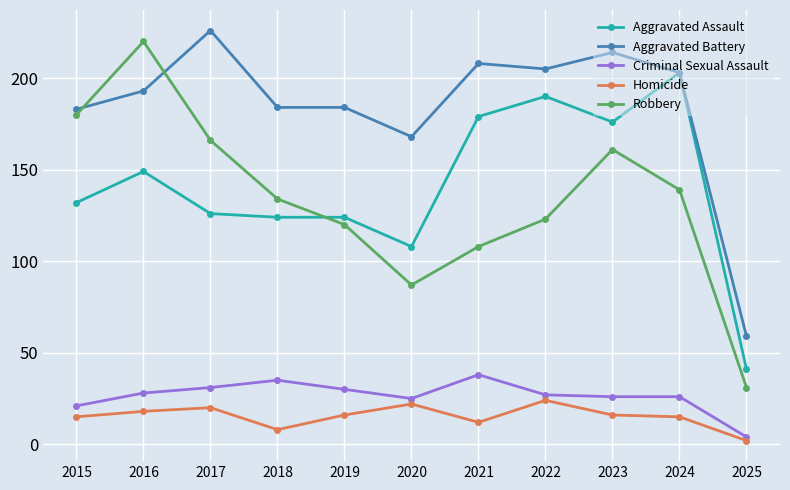

Does the chart display data point markers on the line(s)?

Yes